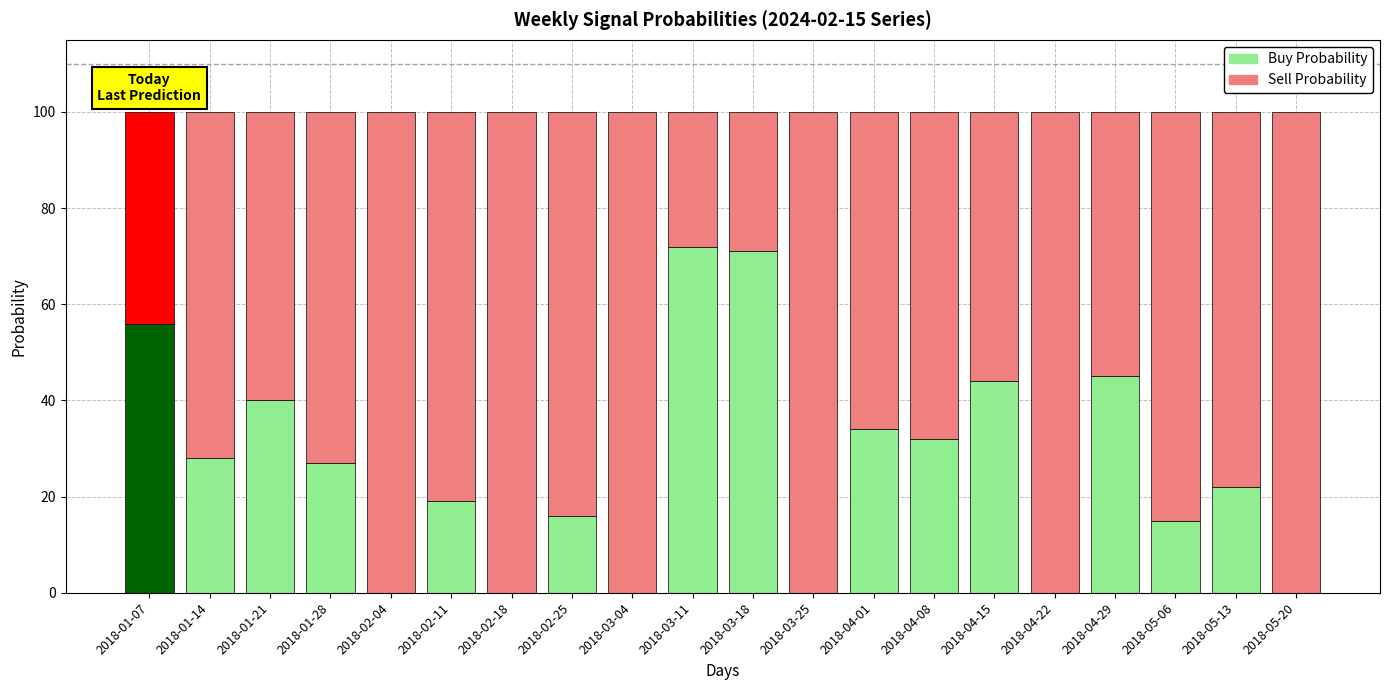

What is the total value across all series at 2018-05-20?

100